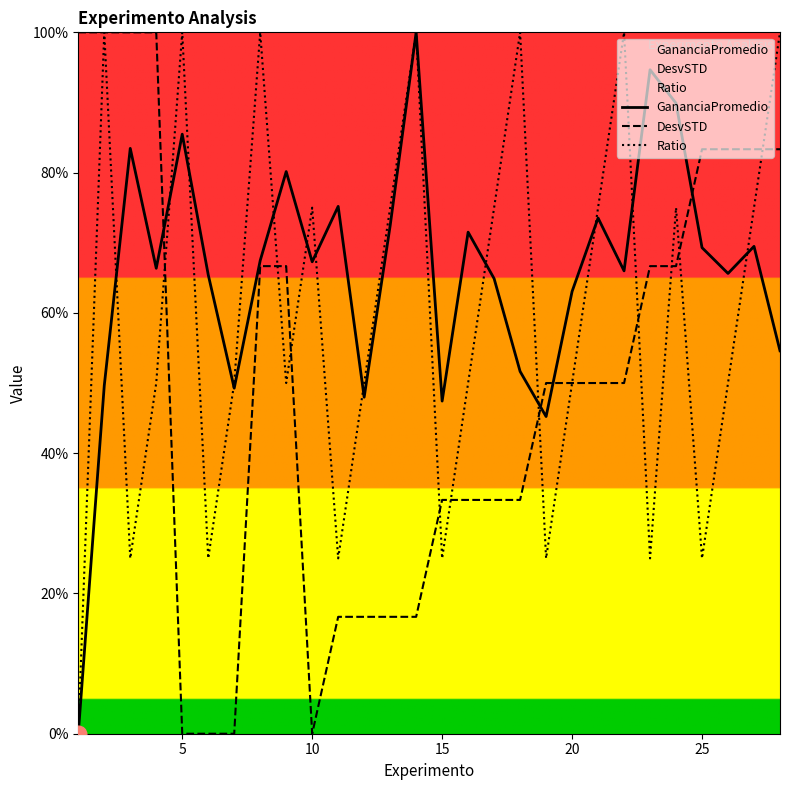

Between 10 and 15, which series saw the biggest shift?

Ratio